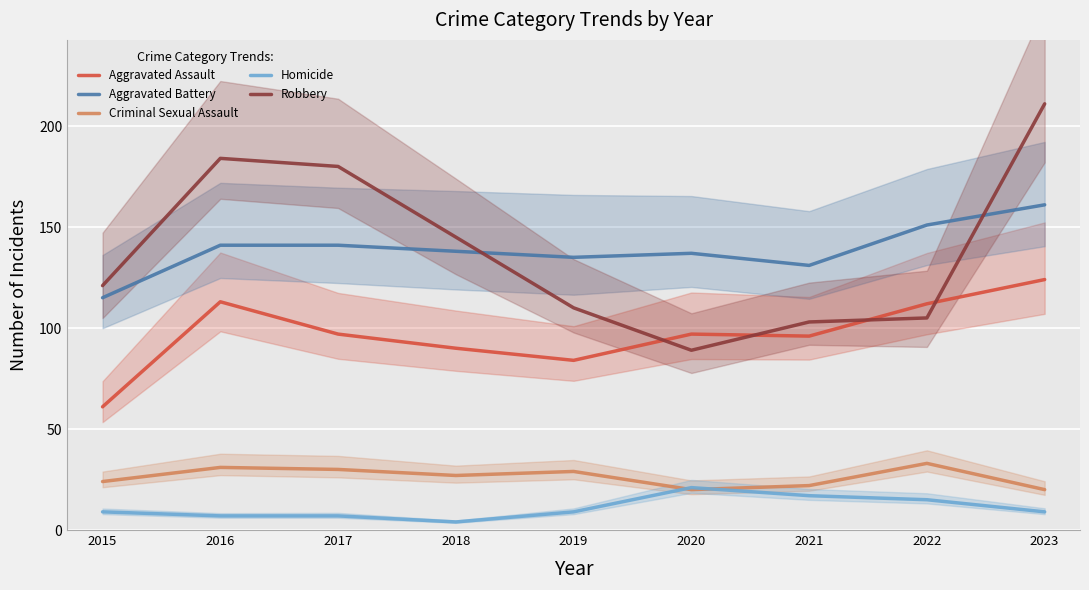

In Aggravated Battery, how many points are lower than both neighbors (excluding endpoints)?

2